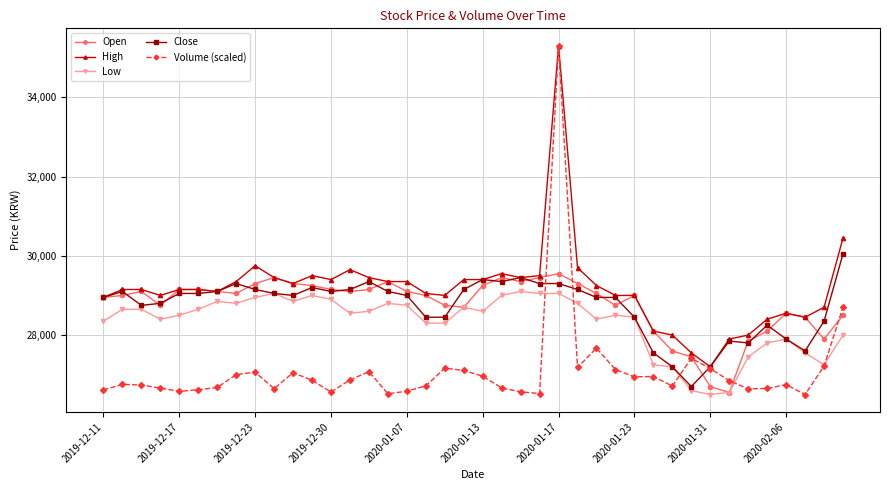

What is the value of the Close point at the 15th from the left?

29350.0